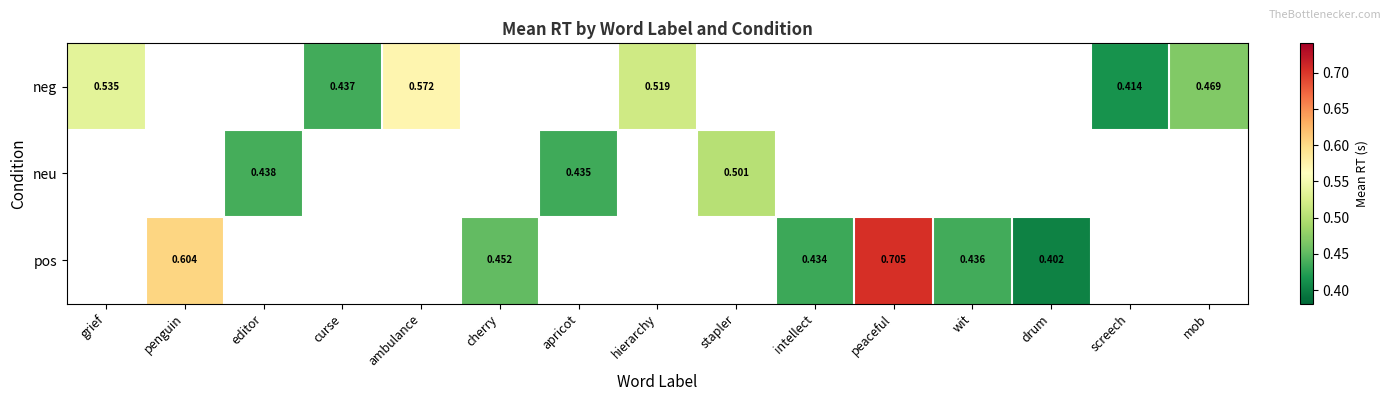

Is the value of neu at apricot greater than the value of neg at ambulance?

No